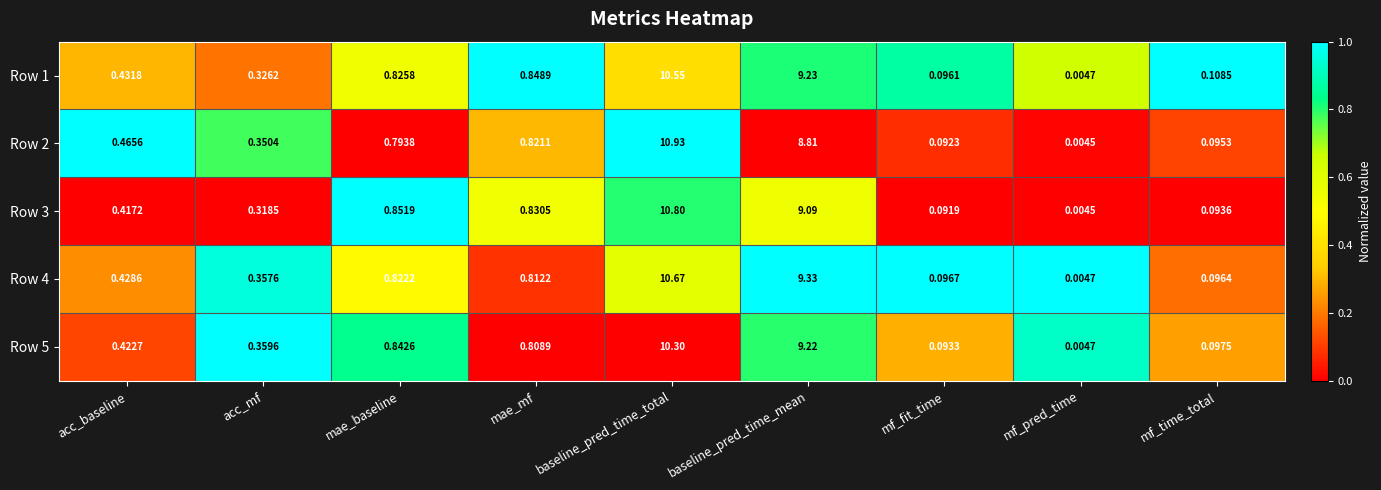

At how many categories does at least one series exceed 0?

9